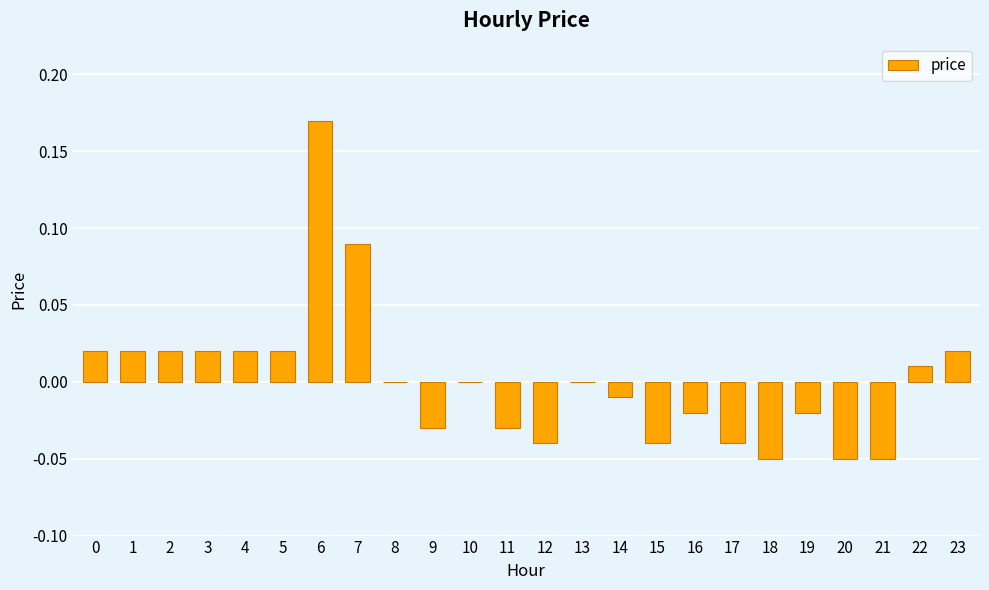

Which has a higher value, 9 or 13?

13